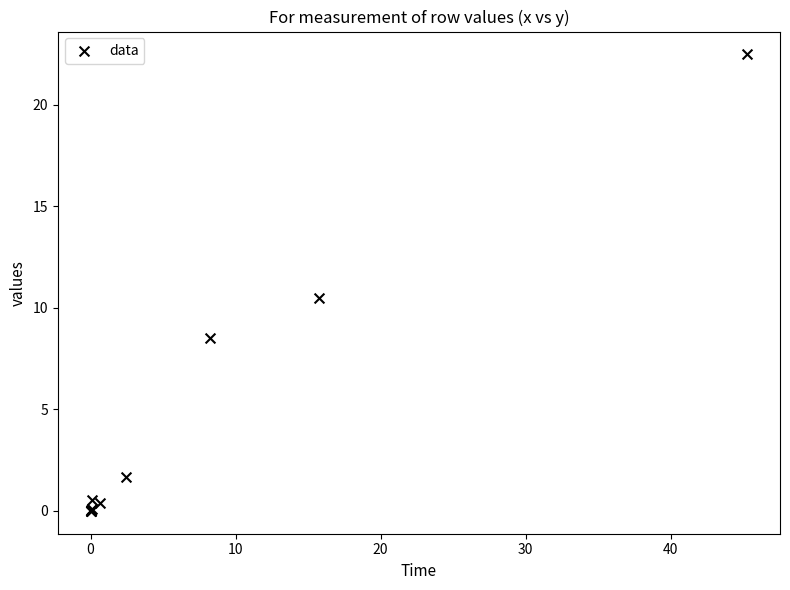

What Y value in the scatter plot is closest to 11?

10.5